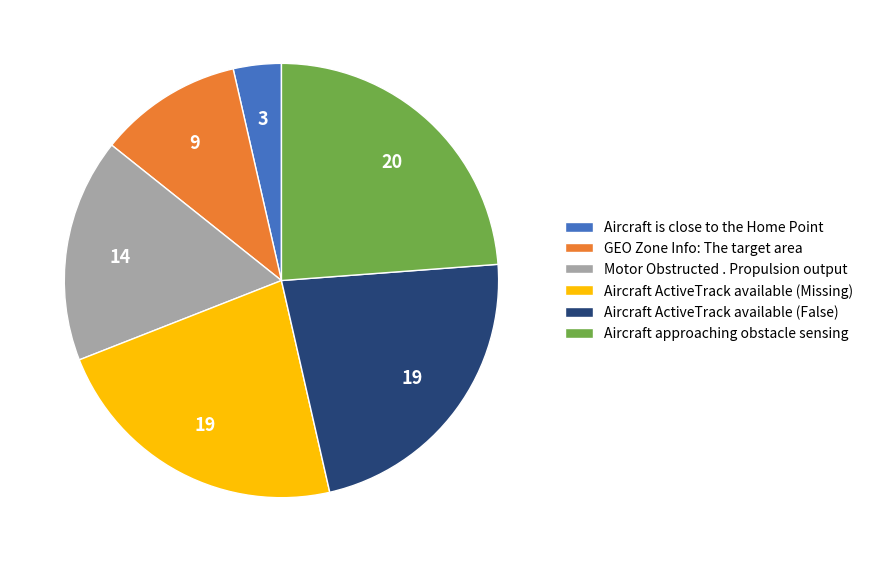

How many slices are in this pie chart?

6